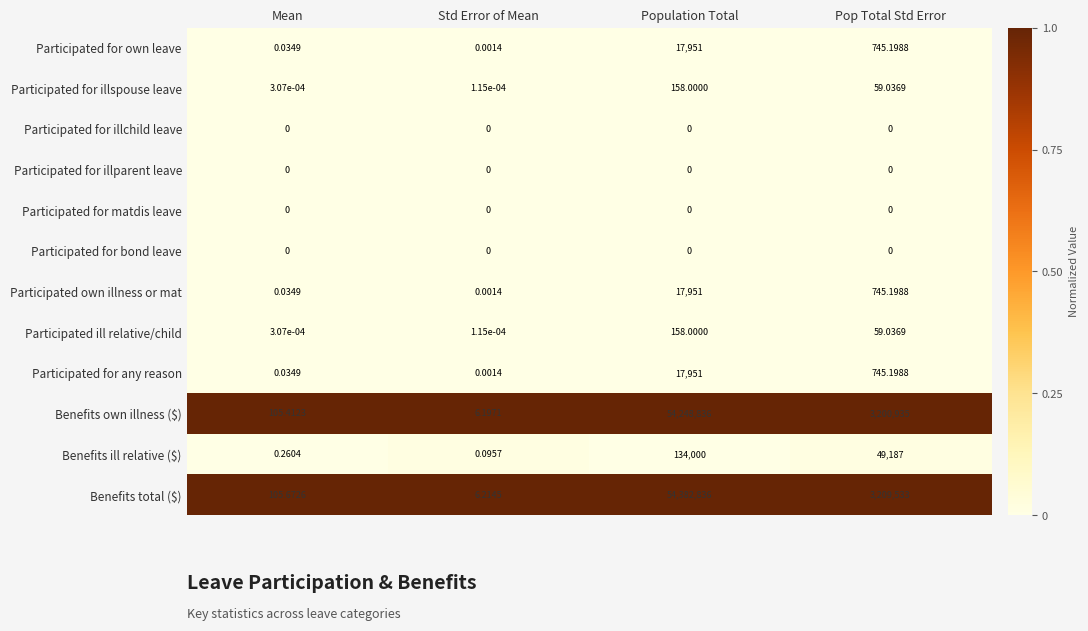

Which series has the largest total across all categories?

Benefits total ($)